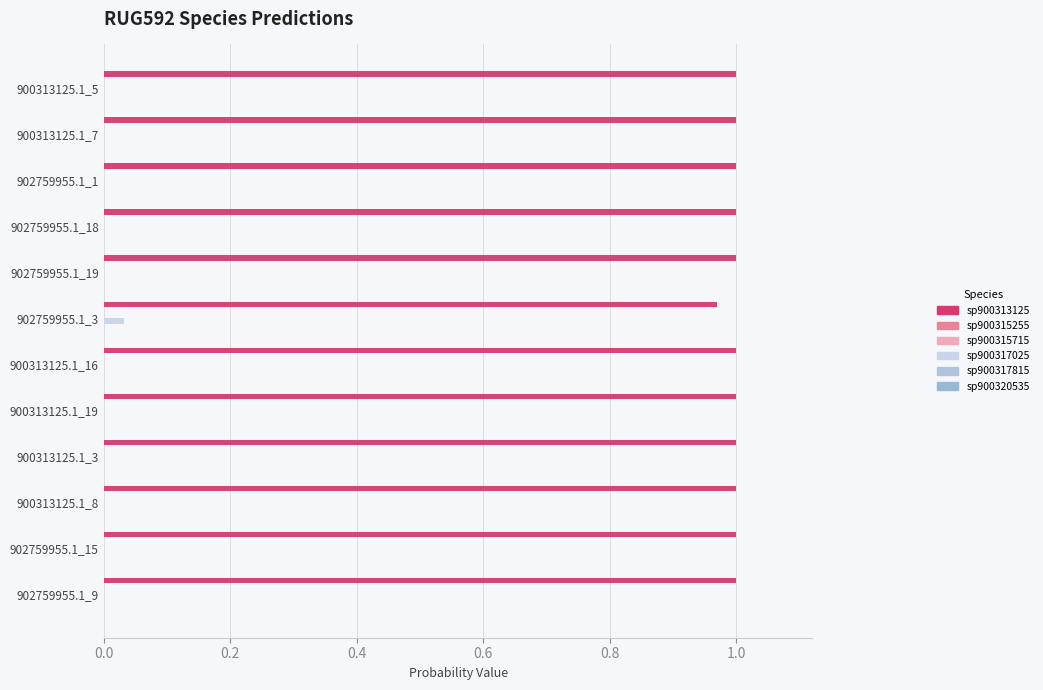

How many data points does each series have?

12